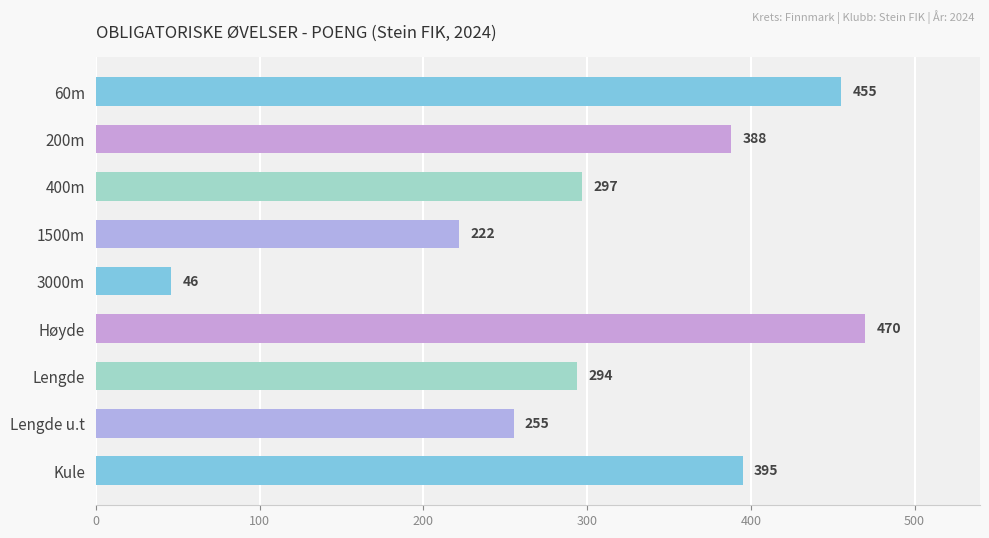

What position from the bottom is 3000m?

5